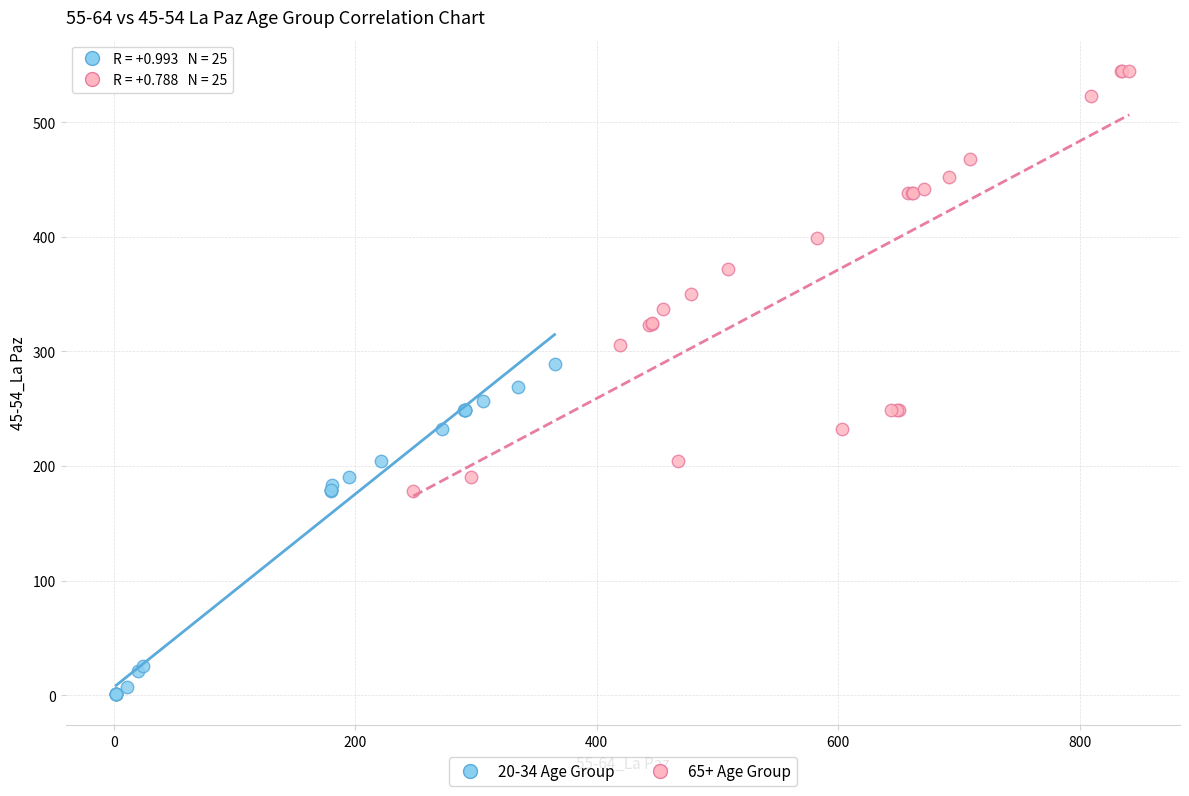

Which series has the widest spread of Y values?

65+ Age Group